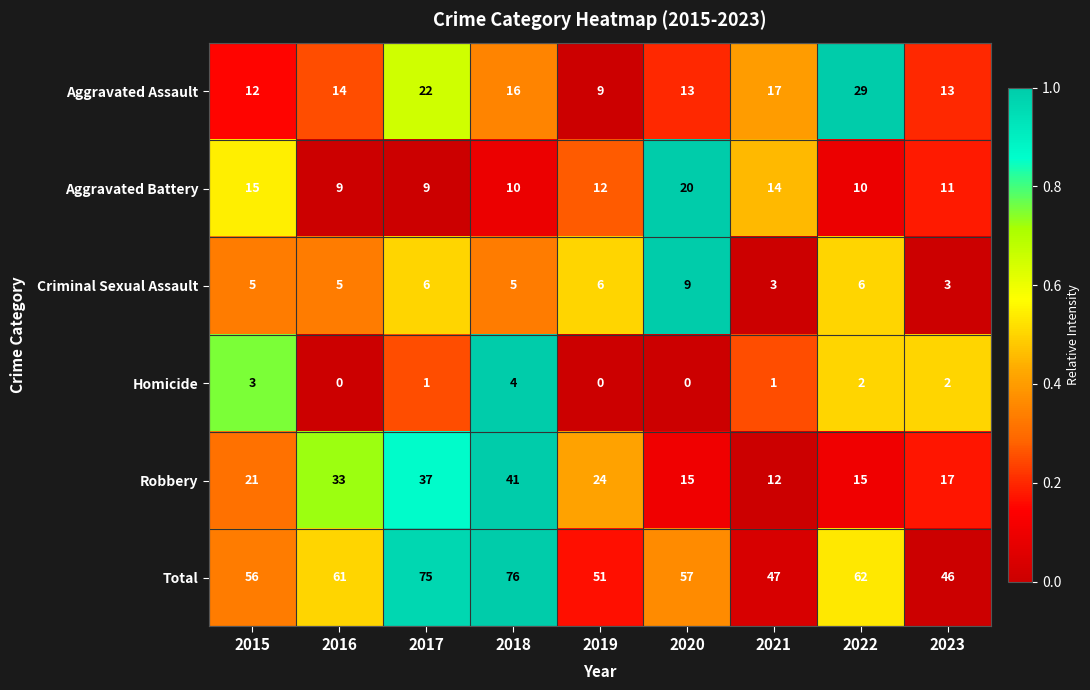

Which series has the largest range (max minus min)?

Total